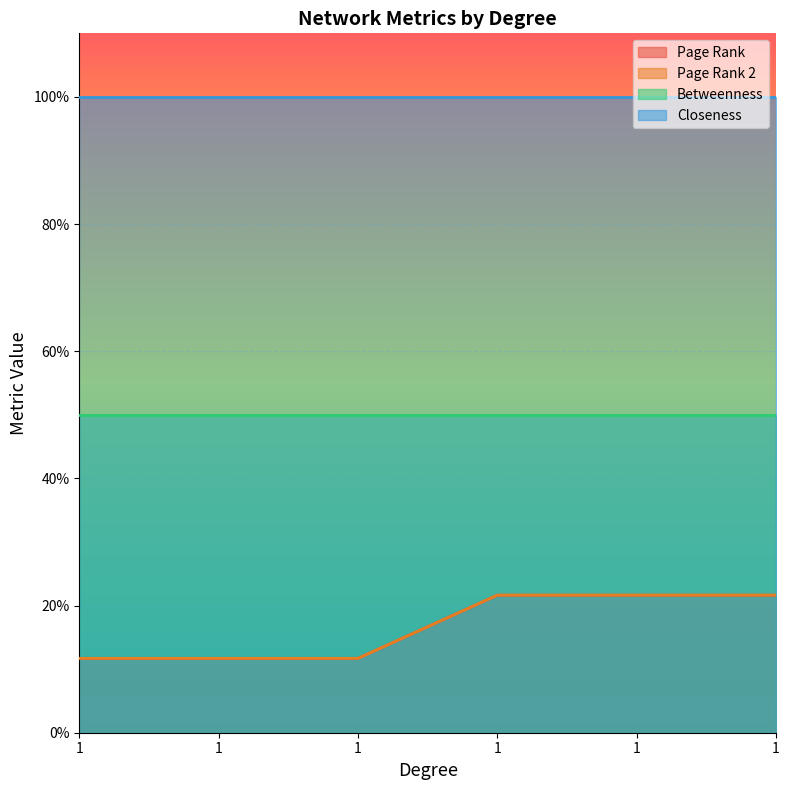

Is it true that Page Rank equals 0.1 at 1?

True